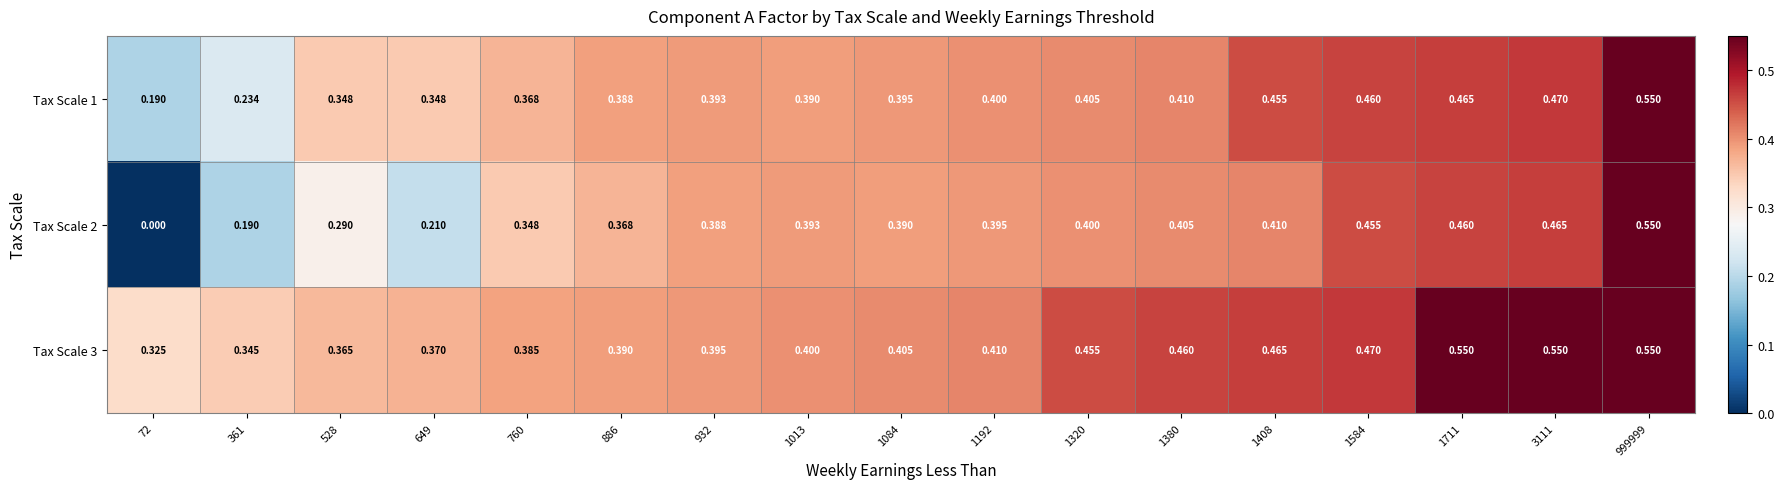

Is the value of Tax Scale 1 at 999999 greater than the value of Tax Scale 2 at 1711?

Yes